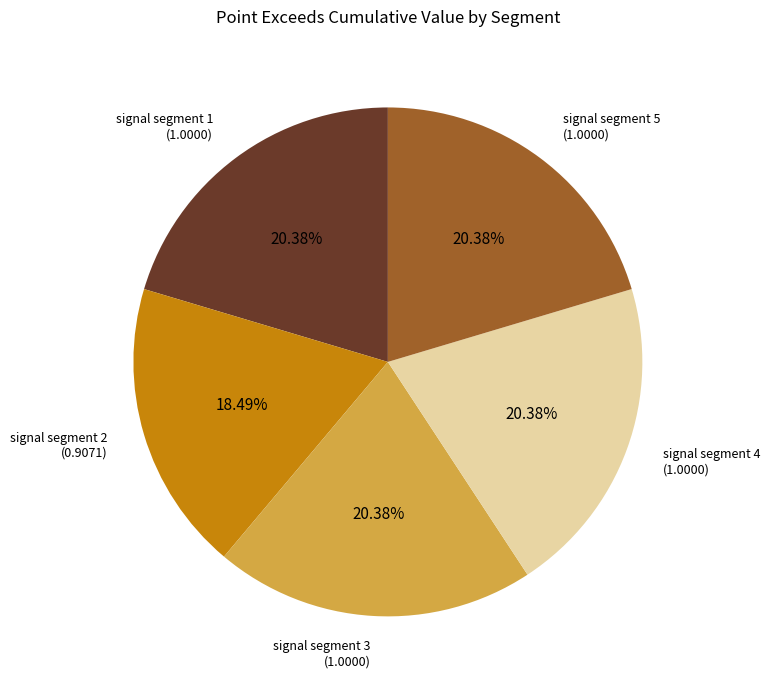

Does any single category account for the majority?

No